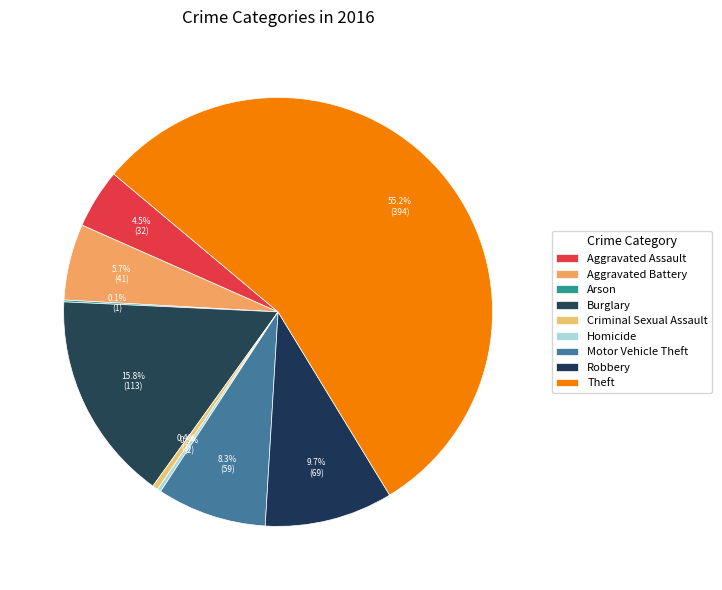

Count the number of slices in the pie.

9